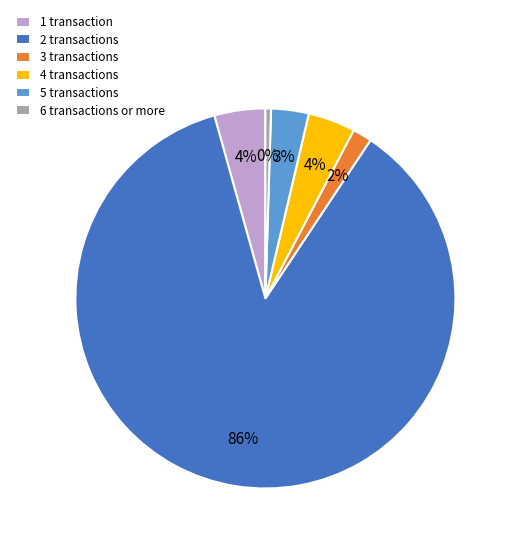

To the nearest percent, what is the difference between the 6 transactions or more and 5 transactions slice percentages?

3%